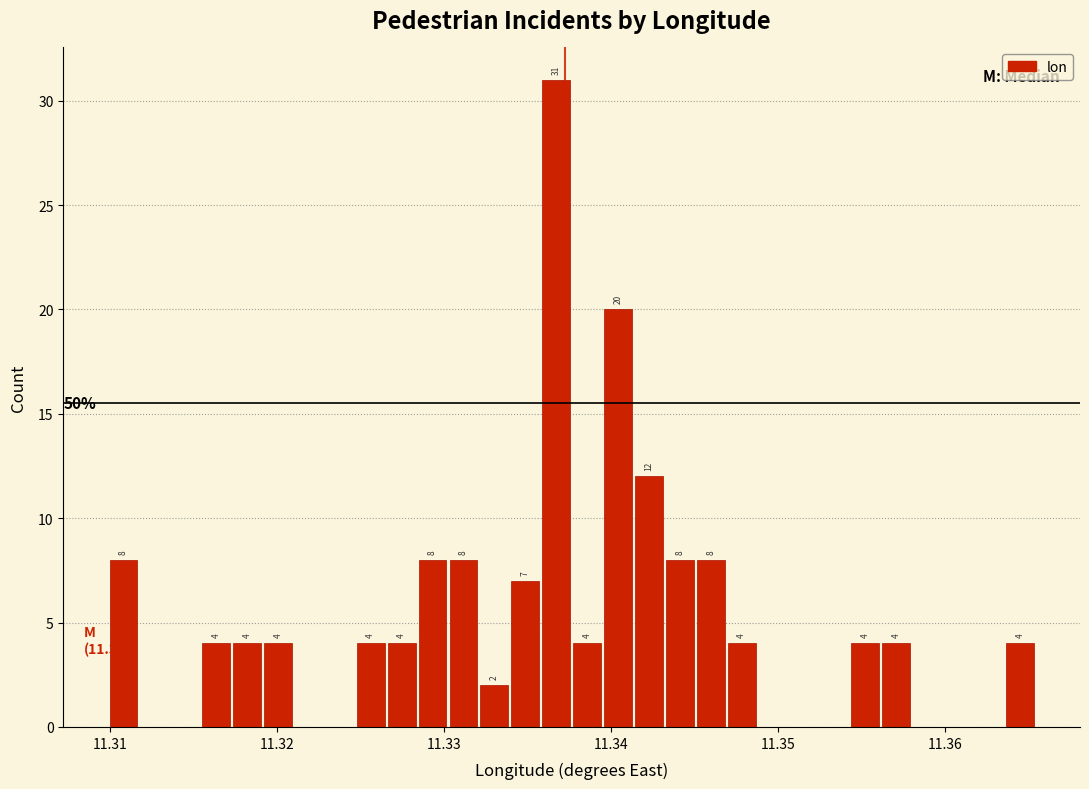

Around what value on the x-axis is the tallest bar? Give the approximate position of its centre, as read against the axis.

11.337